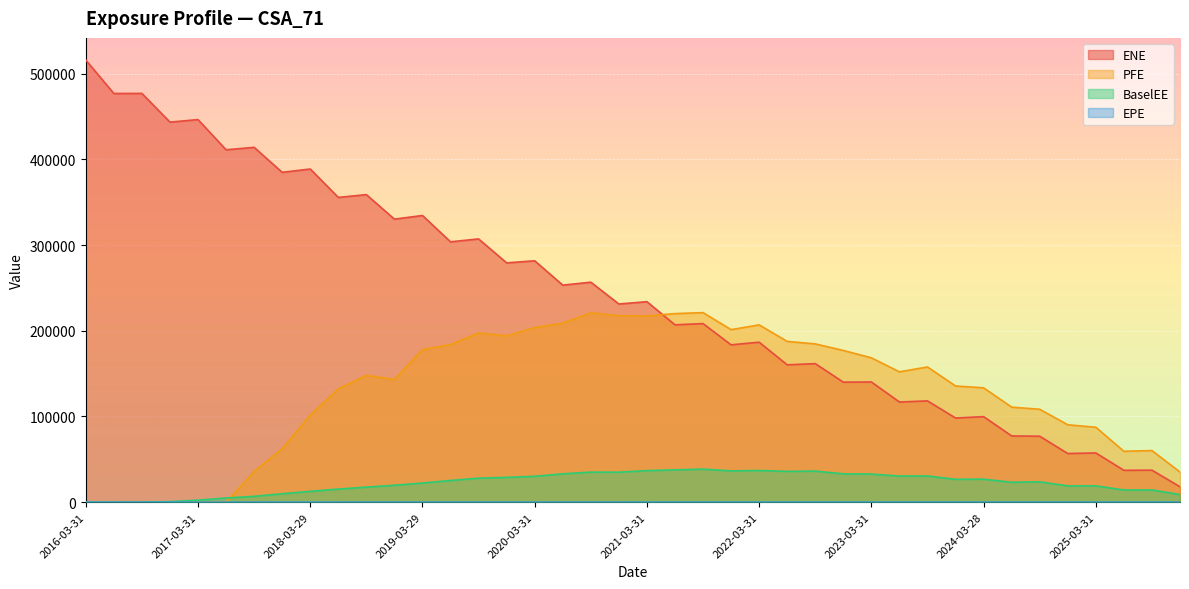

At 2022-09-30, list the series in order from largest to smallest.

PFE, ENE, BaselEE, EPE